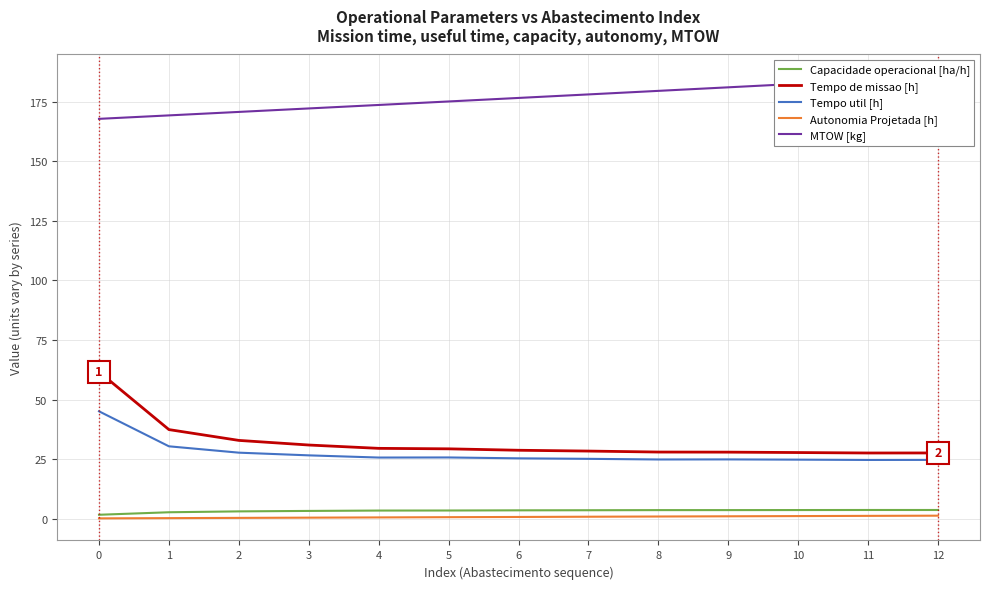

Reading right to left, what are all the values shown in this chart?

Capacidade operacional [ha/h]: 12=3.6	11=3.6	10=3.6	9=3.6	8=3.6	7=3.5	6=3.5	5=3.4	4=3.4	3=3.2	2=3.0	1=2.7	0=1.6
Tempo de missao [h]: 12=27.6	11=27.6	10=27.8	9=27.9	8=28.0	7=28.4	6=28.7	5=29.3	4=29.5	3=30.9	2=32.9	1=37.4	0=61.6
Tempo util [h]: 12=24.7	11=24.6	10=24.8	9=24.9	8=24.8	7=25.1	6=25.3	5=25.7	4=25.6	3=26.6	2=27.7	1=30.4	0=45.1
Autonomia Projetada [h]: 12=1.2	11=1.2	10=1.1	9=1.0	8=0.9	7=0.8	6=0.7	5=0.6	4=0.5	3=0.4	2=0.3	1=0.2	0=0.1
MTOW [kg]: 12=185.6	11=184.1	10=182.6	9=181.1	8=179.6	7=178.1	6=176.7	5=175.2	4=173.7	3=172.2	2=170.8	1=169.3	0=167.9